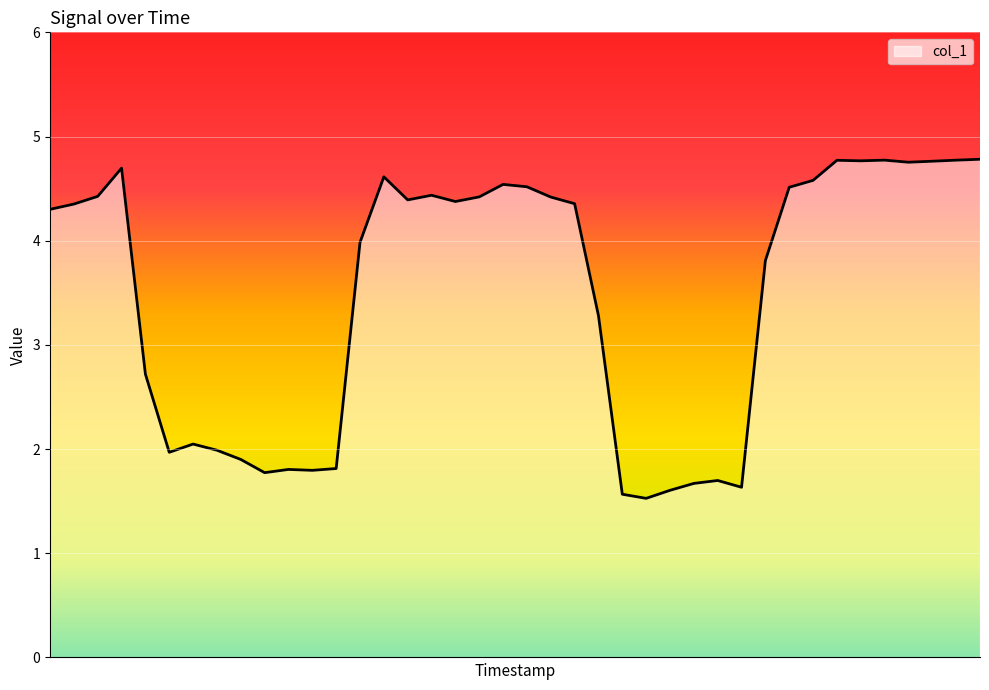

What is the greatest value displayed?

4.8